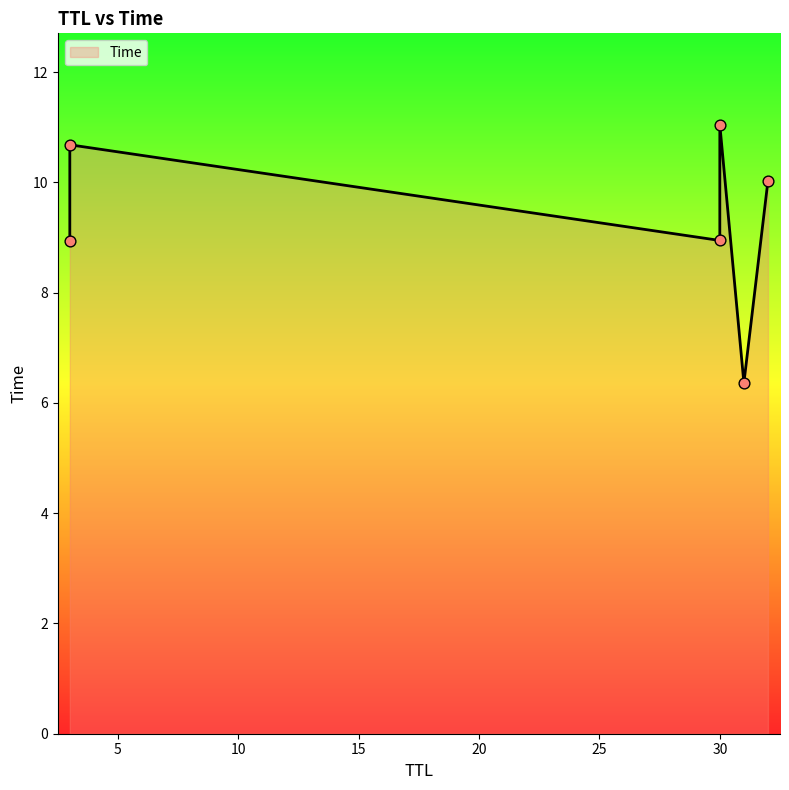

What is the ratio of the value at 3 to the value at 30?

0.8